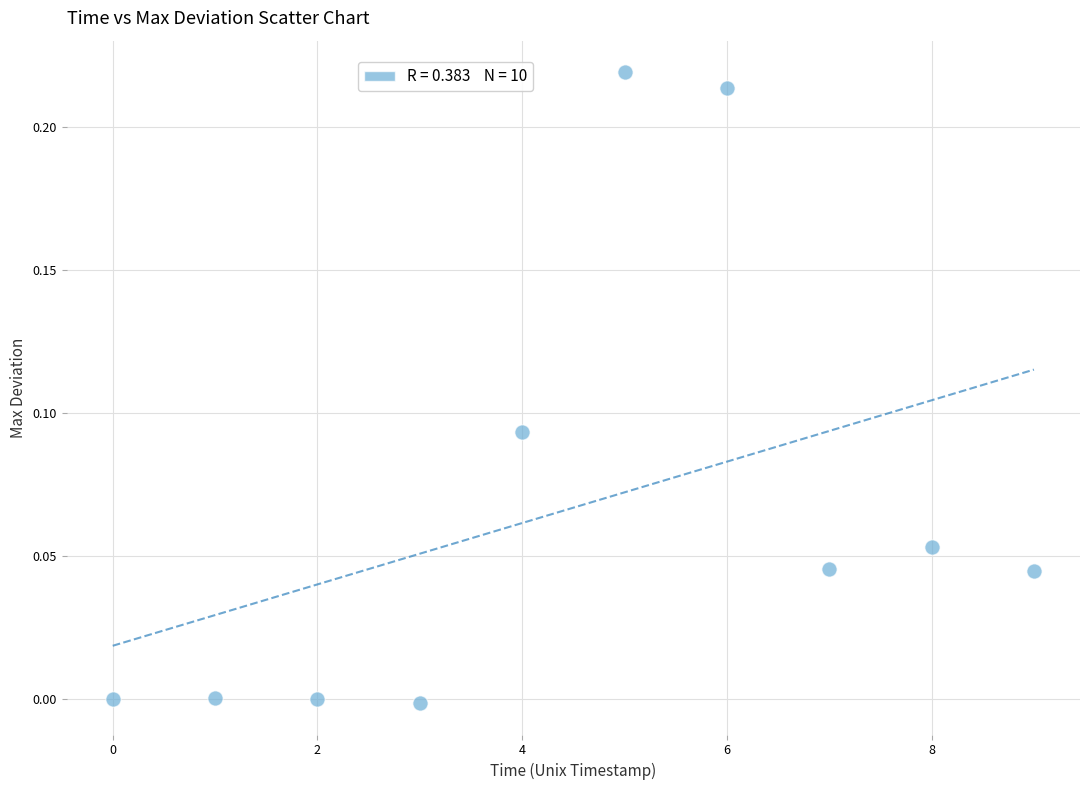

Count the number of points in this scatter plot.

10